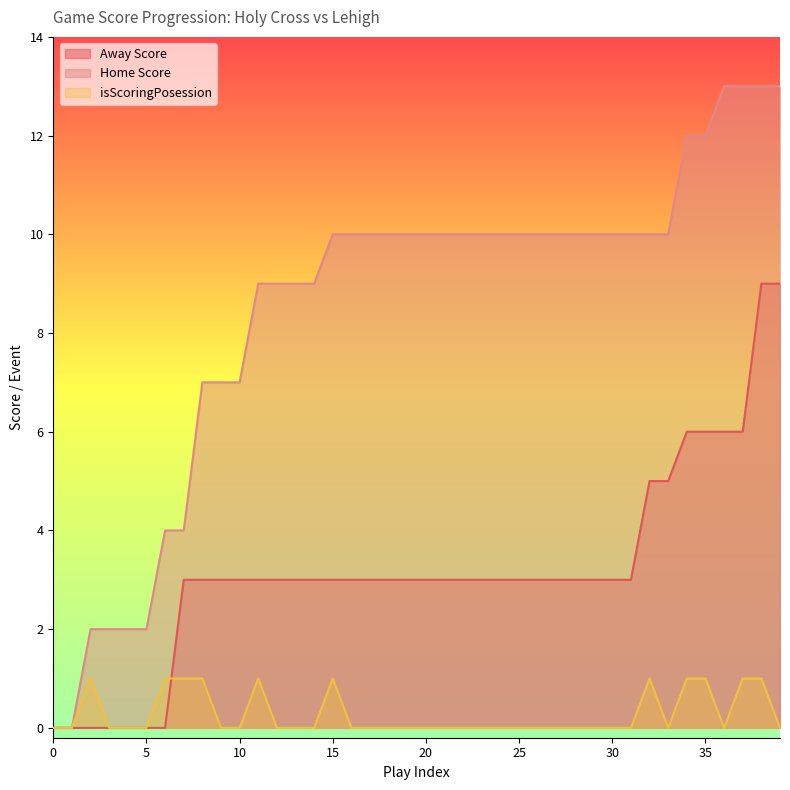

What is the greatest value displayed?

13